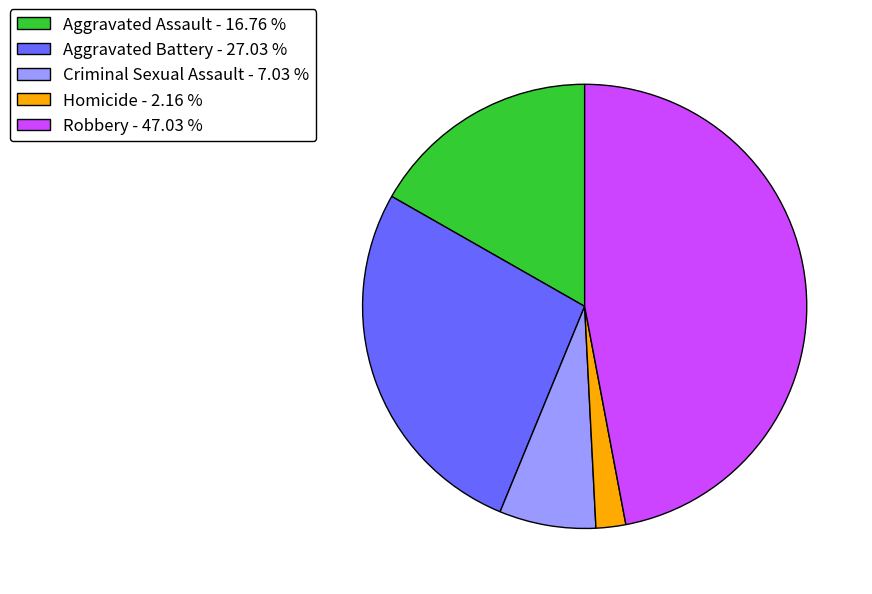

How many slices are in this pie chart?

5